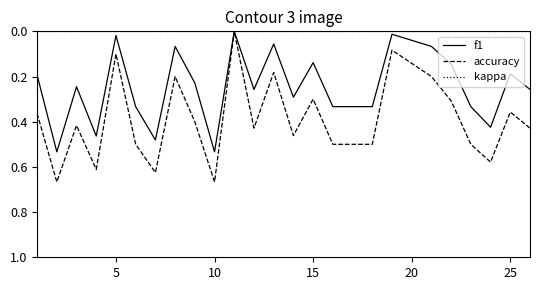

Which series has the largest range (max minus min)?

accuracy